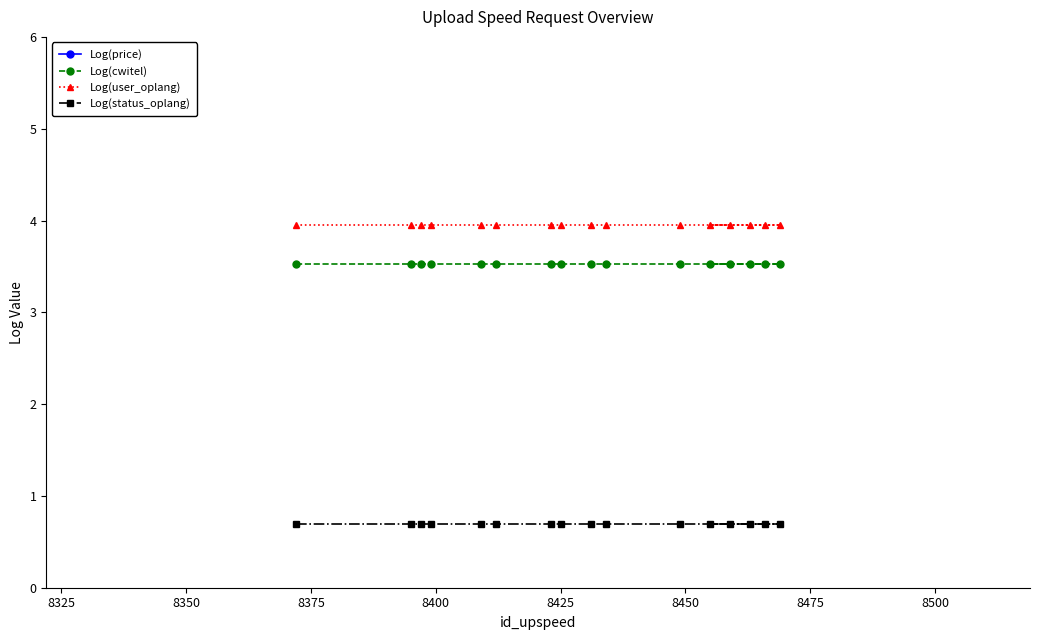

True or false: Log(status_oplang) and Log(cwitel) intersect in this chart.

False